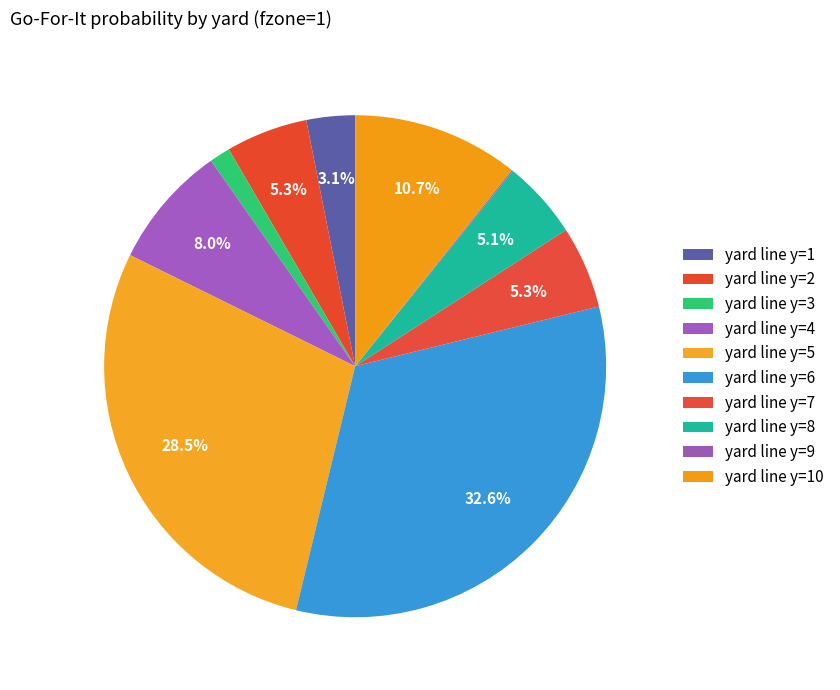

Which category has the smallest portion of the pie?

y=9